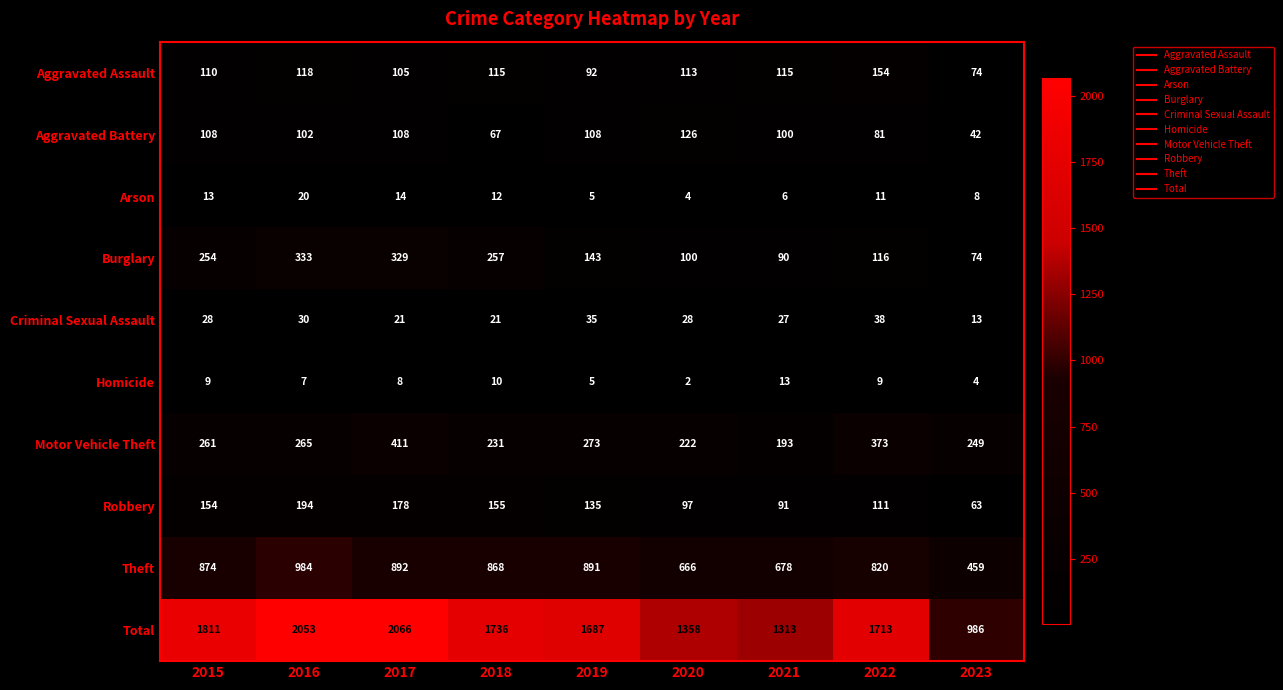

The value of Aggravated Assault at 2019 is 64. True or false?

False